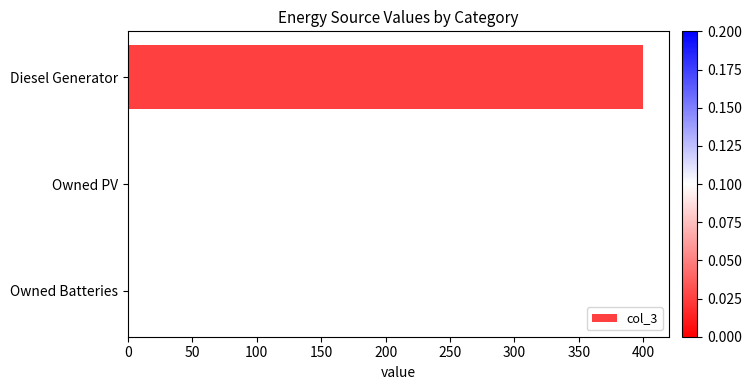

Reading top to bottom, extract all data points from this chart.

Diesel Generator=400	Owned PV=0	Owned Batteries=0